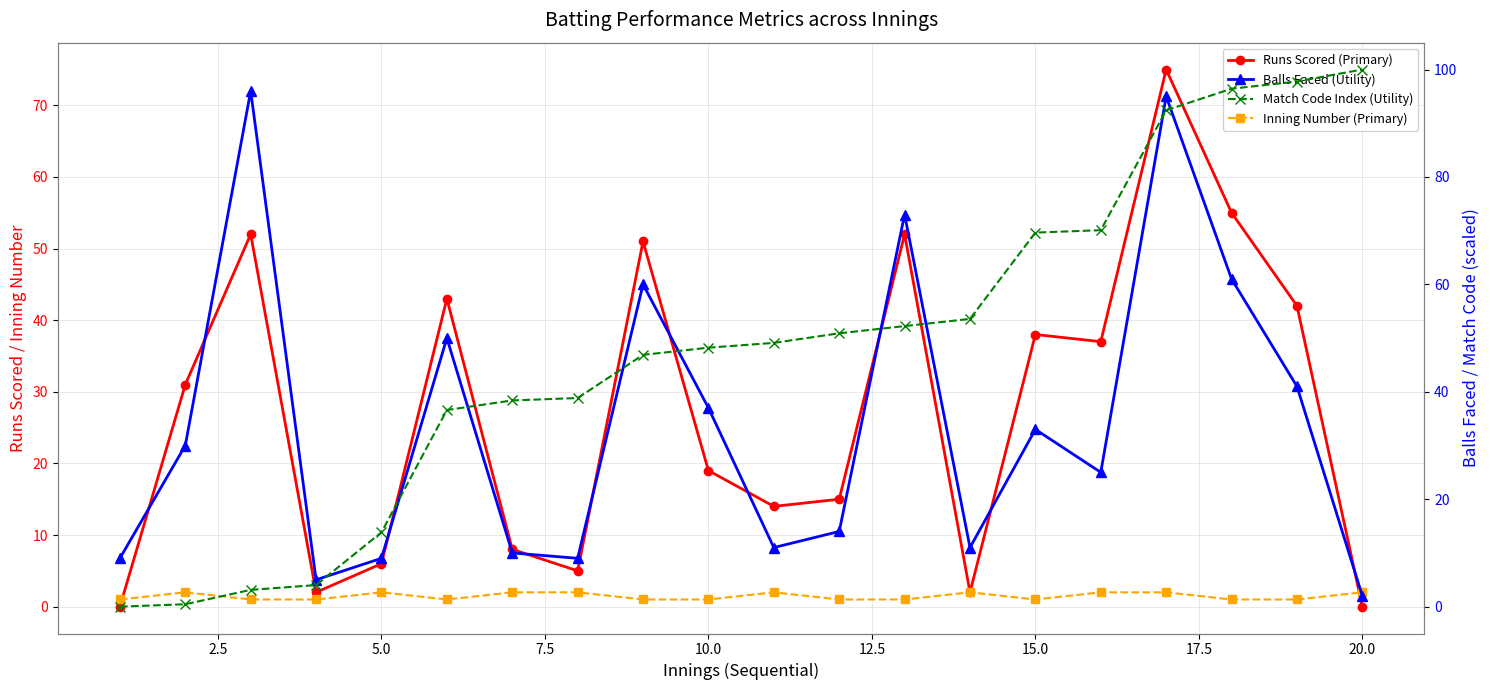

What is the average value of the Match Code Index (Utility) series?

48.1